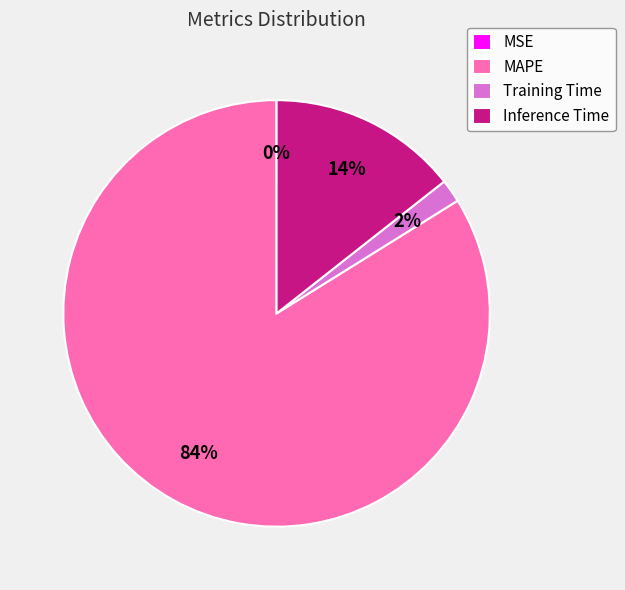

Is it true that MAPE is 84% of the pie?

True